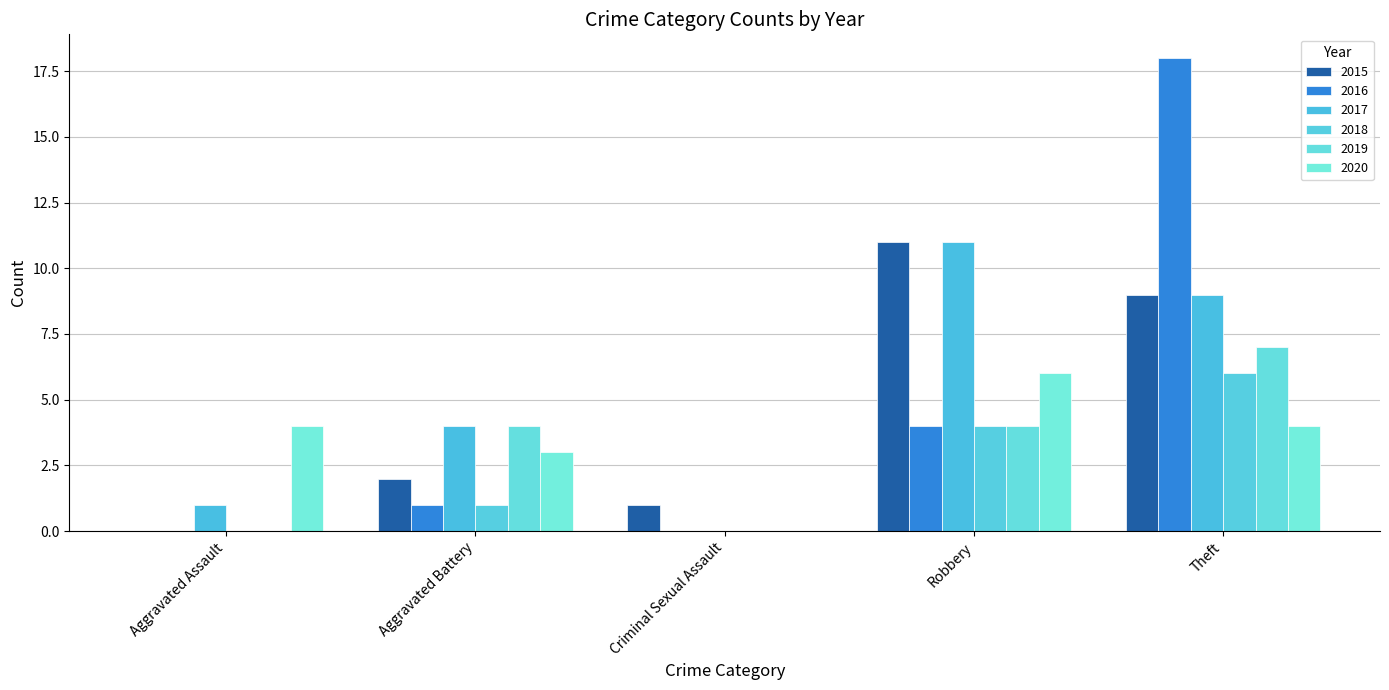

Between Aggravated Assault and Robbery, which series saw the biggest shift?

2015